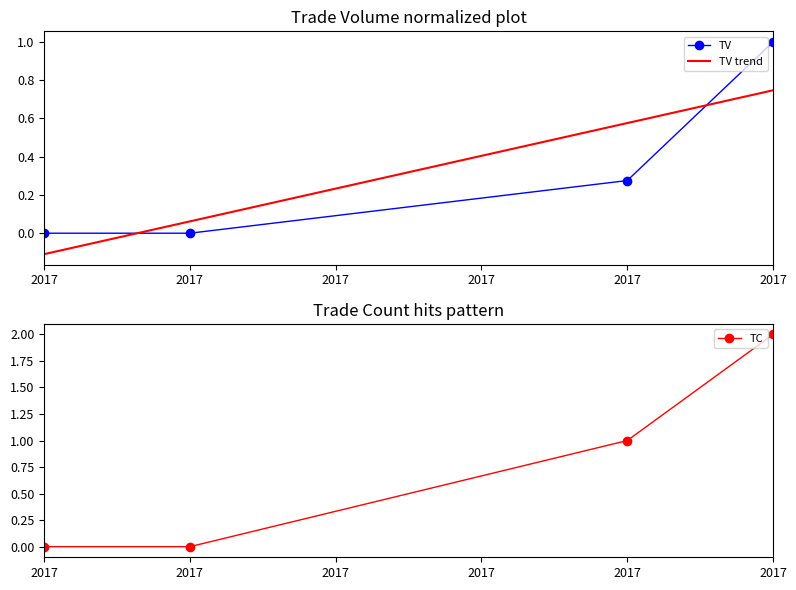

At which label is TV trend closest to 0?

2017